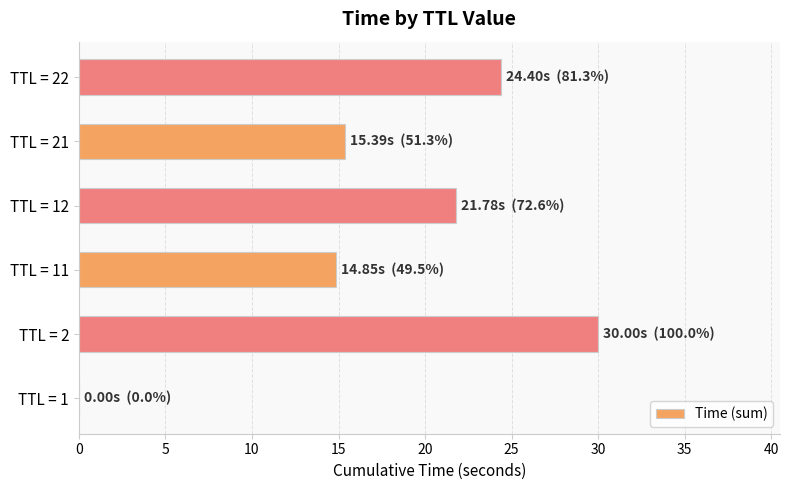

What is the sum of all values?

106.4